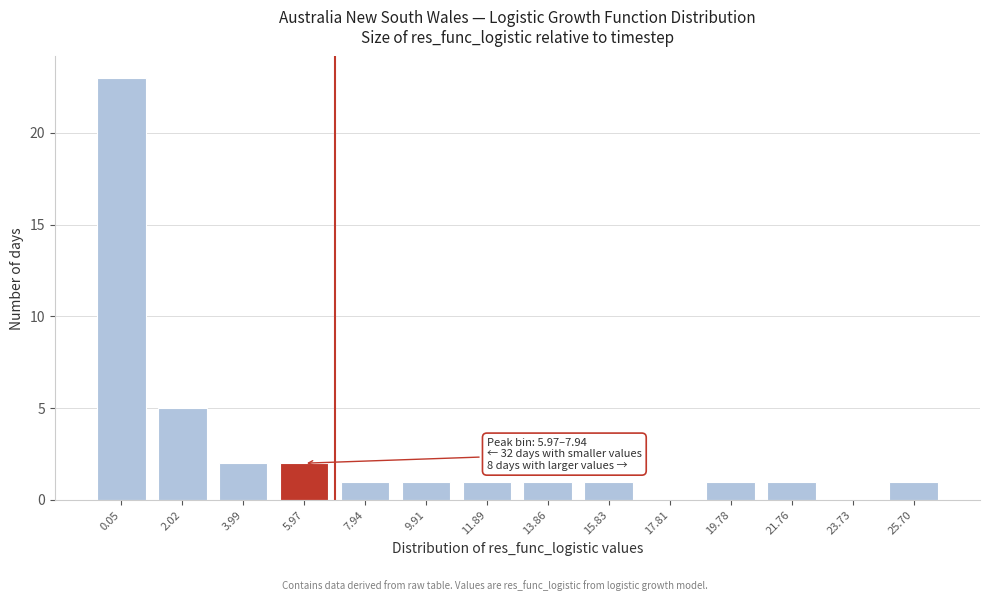

Reading right to left, list all the values displayed in this chart.

25.70=1	23.73=0	21.76=1	19.78=1	17.81=0	15.83=1	13.86=1	11.89=1	9.91=1	7.94=1	5.97=2	3.99=2	2.02=5	0.05=23